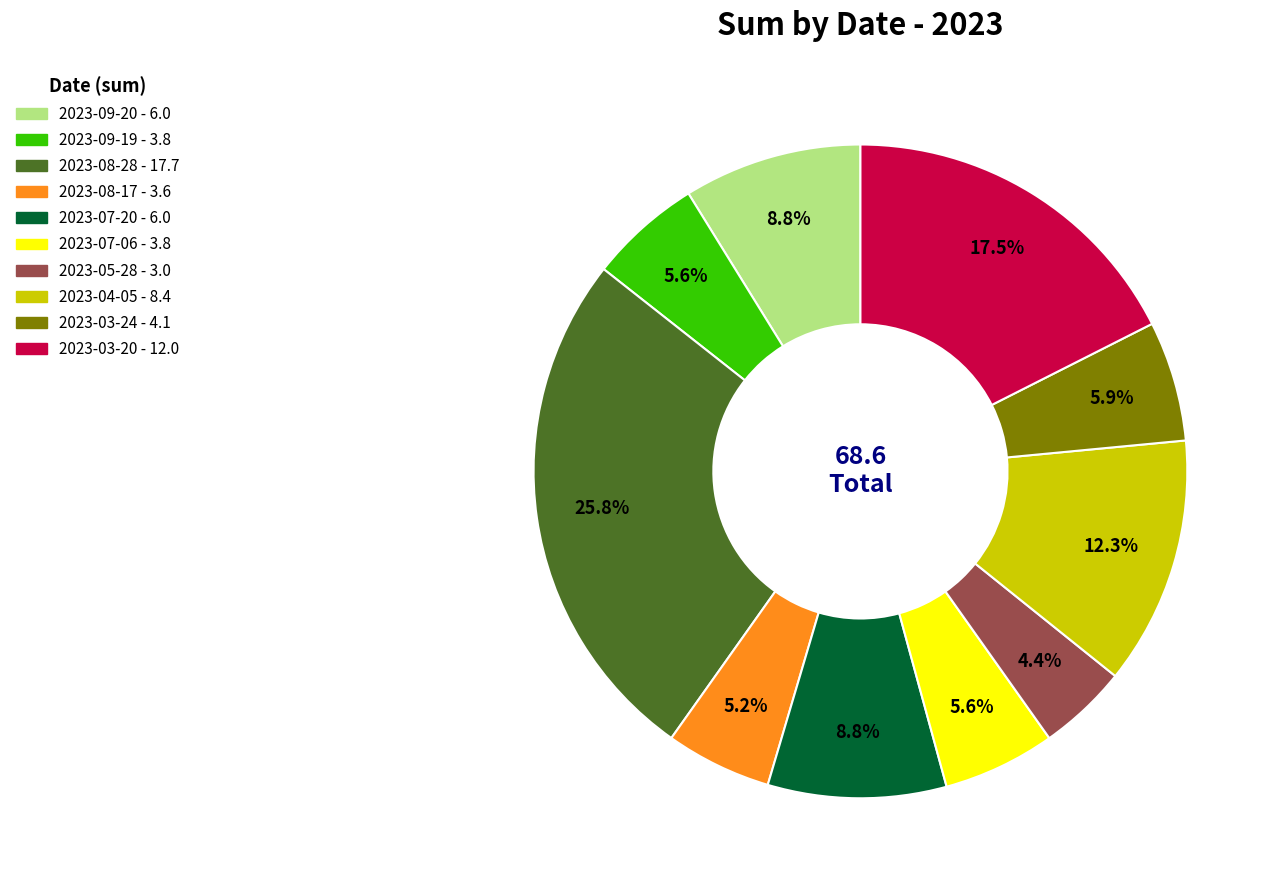

Is there any slice that represents more than half of the pie?

No